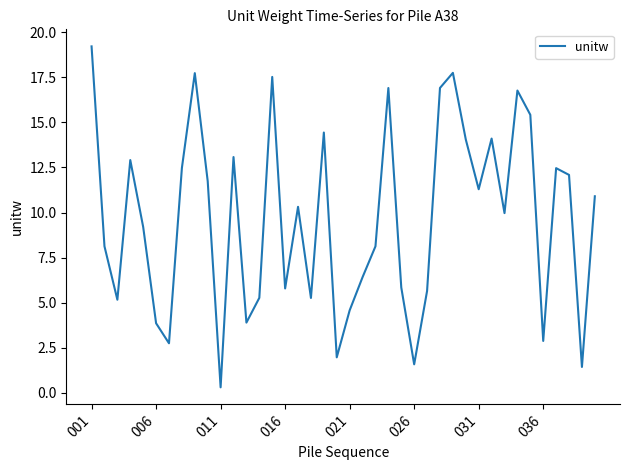

What is the difference between the maximum and minimum values?

18.9